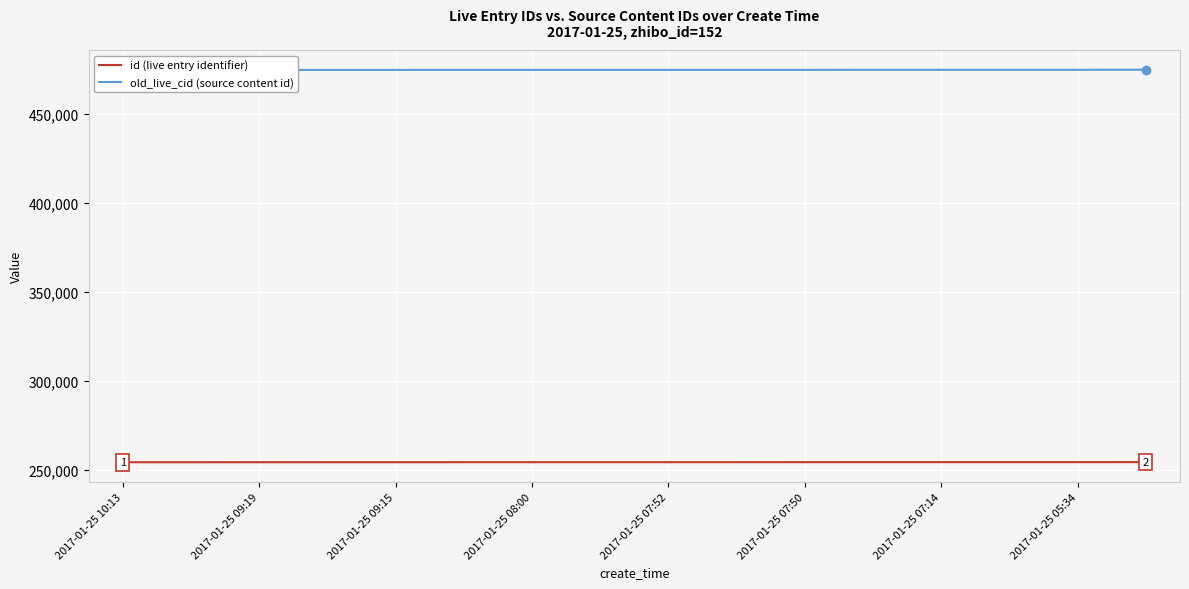

The value of id (live entry identifier) at 2017-01-25 07:52 is 377178. True or false?

False